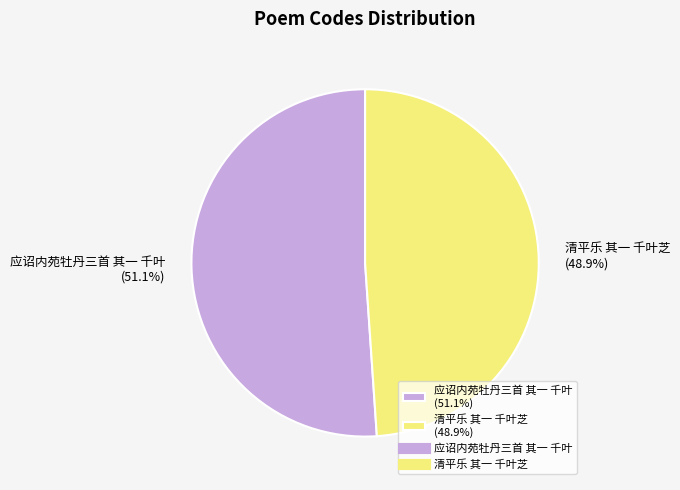

Is it true that 应诏内苑牡丹三首 其一 千叶 is 64% of the pie?

False